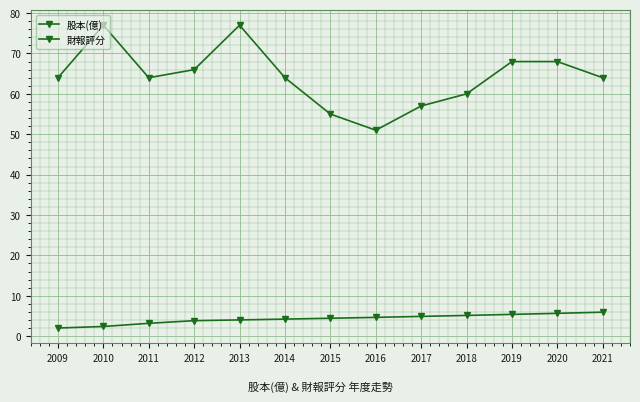

What is the value of the 股本(億) point at the 1st from the left?

2.0